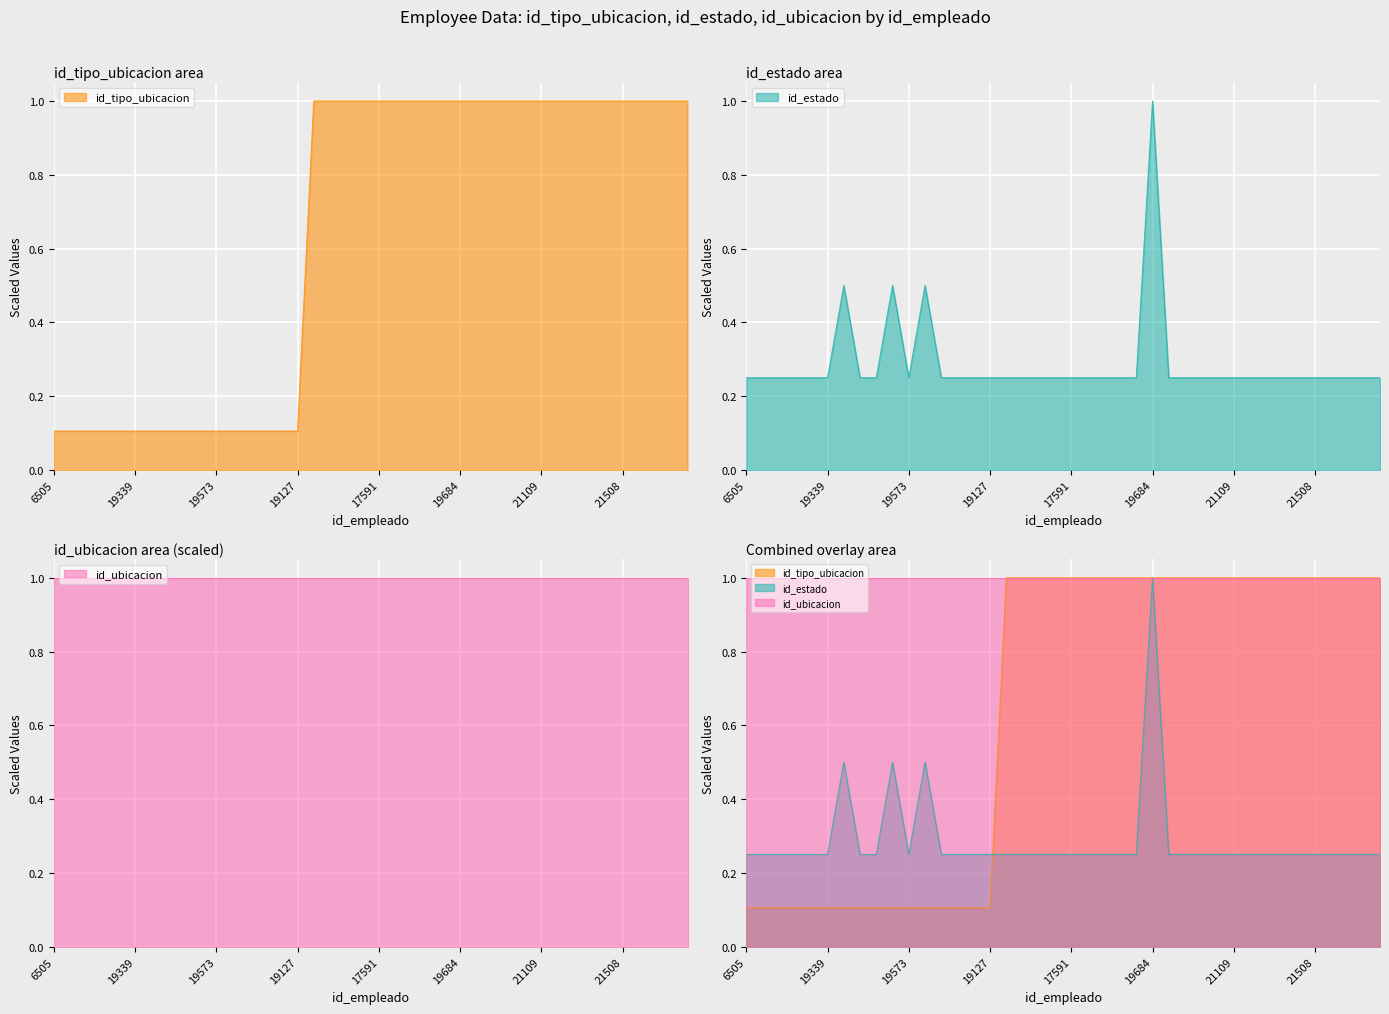

The id_estado series shows 1.0 at 19684. True or false?

True